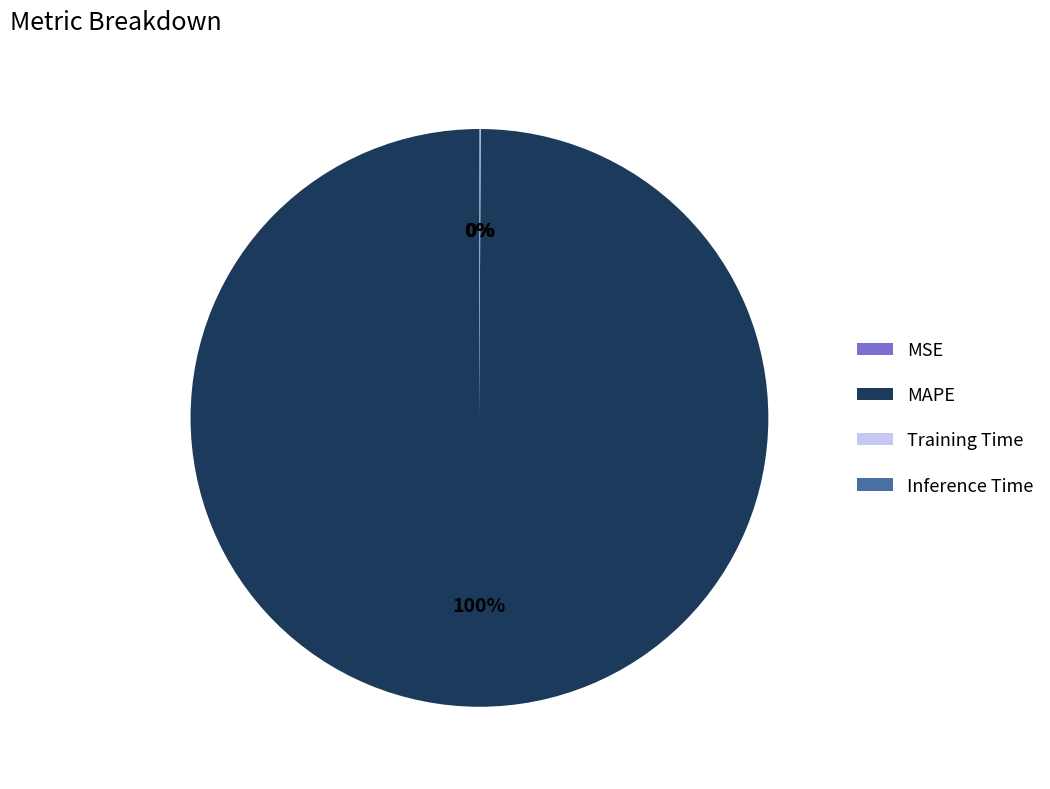

True or false: MAPE accounts for 85% of the total.

False